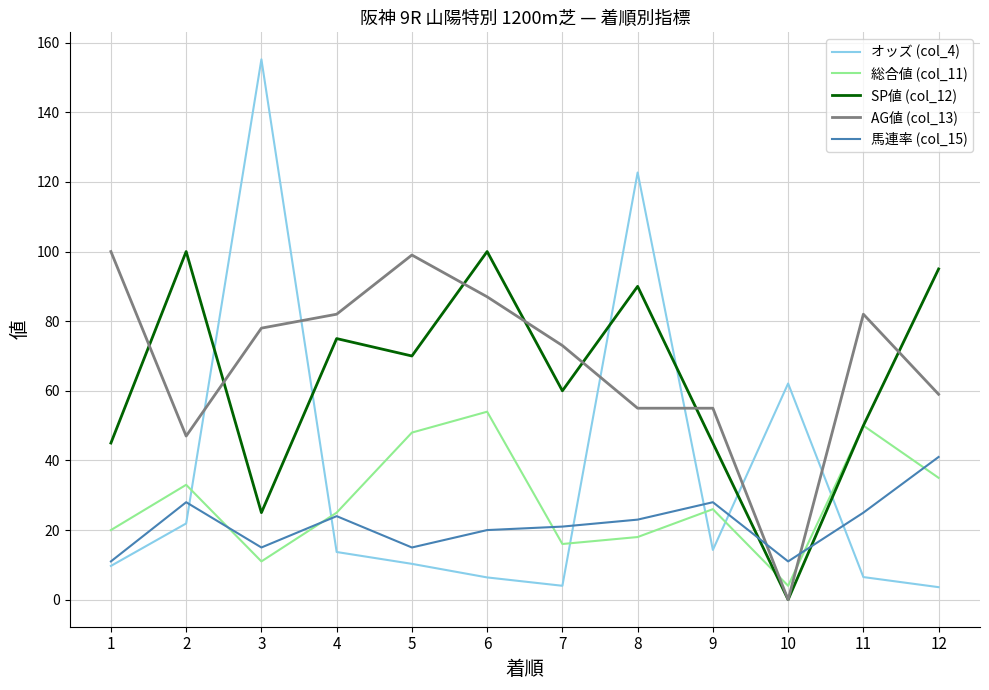

At which label is オッズ (col_4) closest to 79?

10